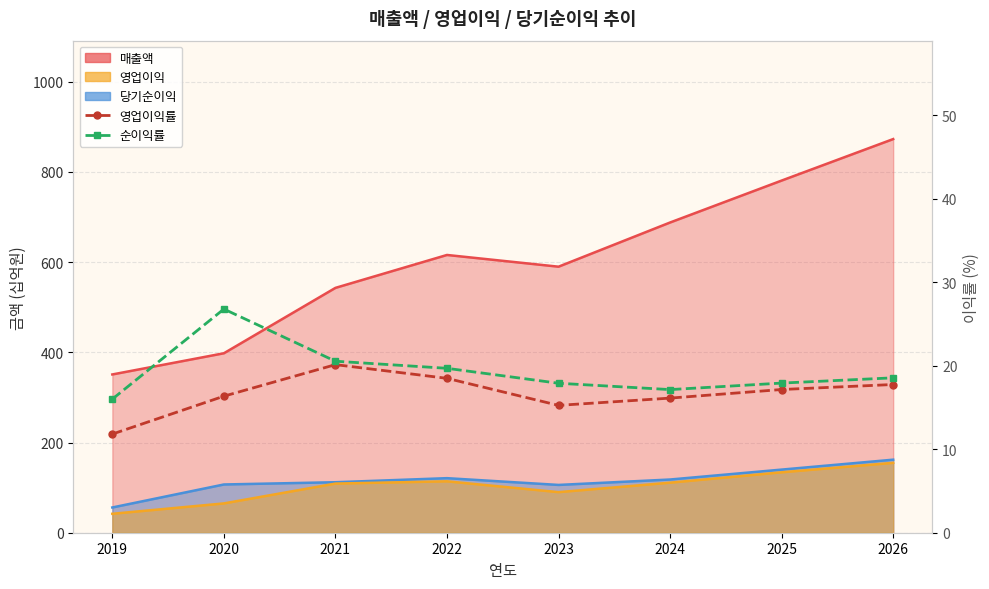

At which category does 순이익률 reach its first local valley?

2024